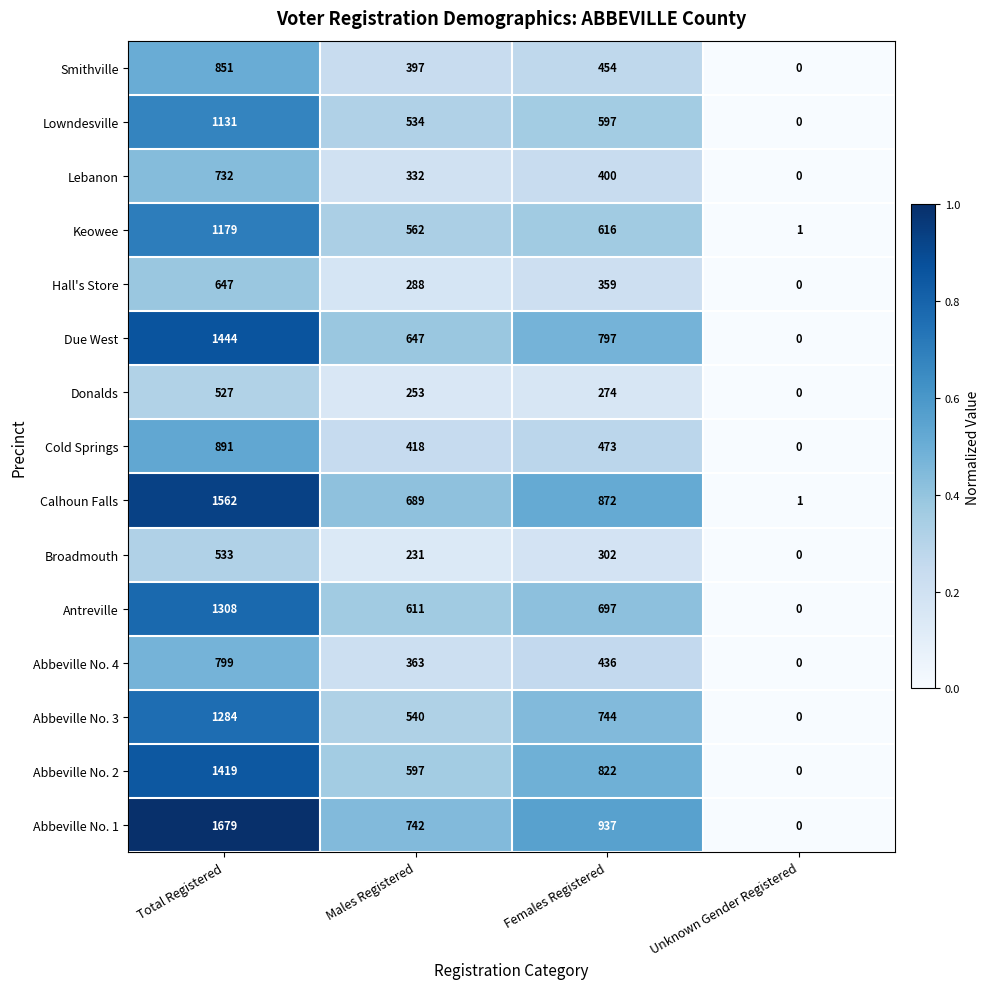

What is the greatest value displayed?

1679